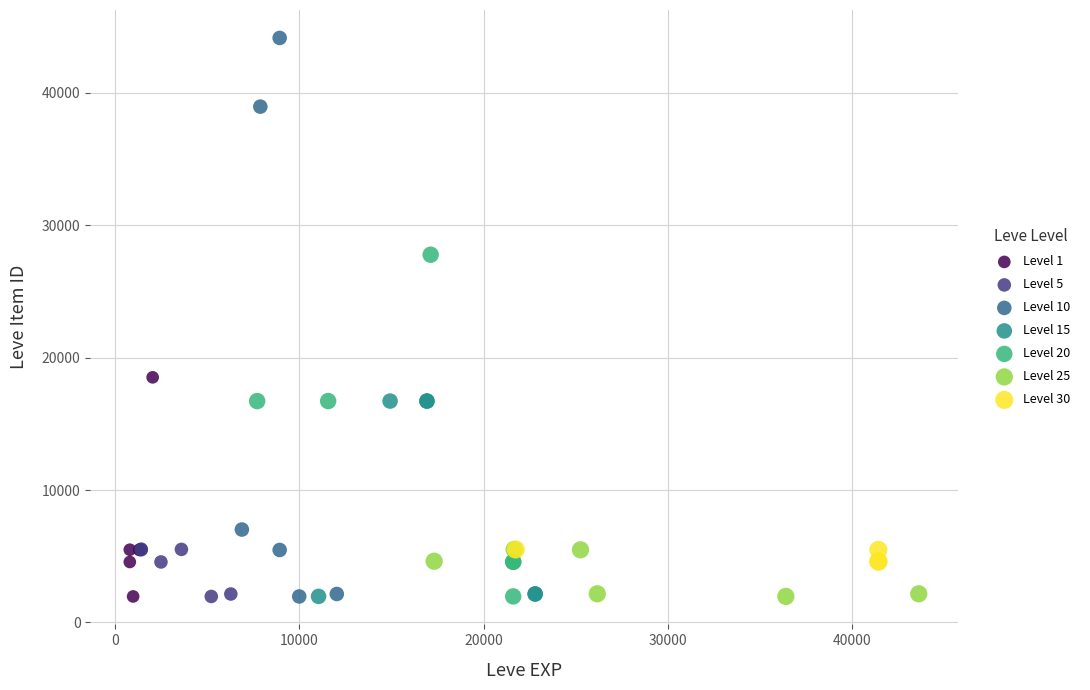

Which series has the widest spread of Y values?

Level 10